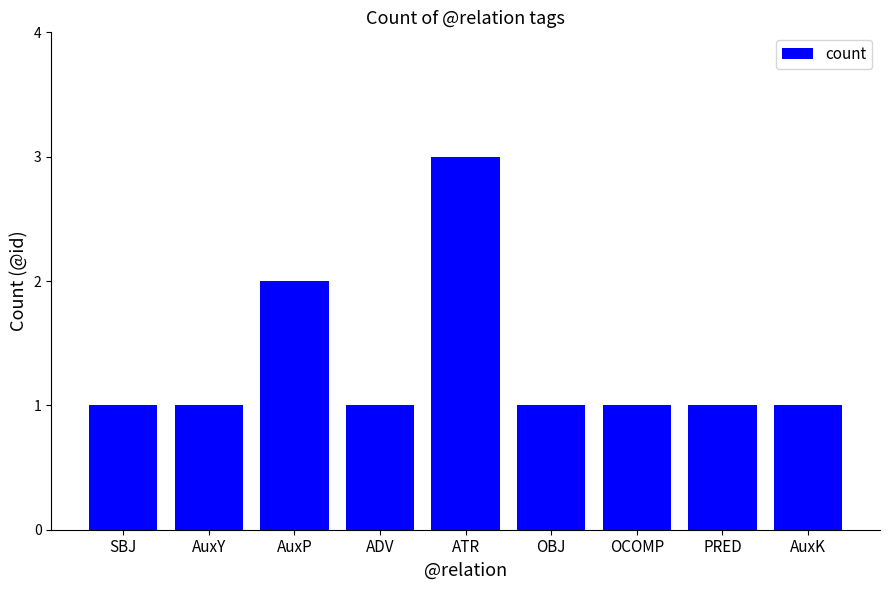

What is the label of the 7th bar from the right?

AuxP